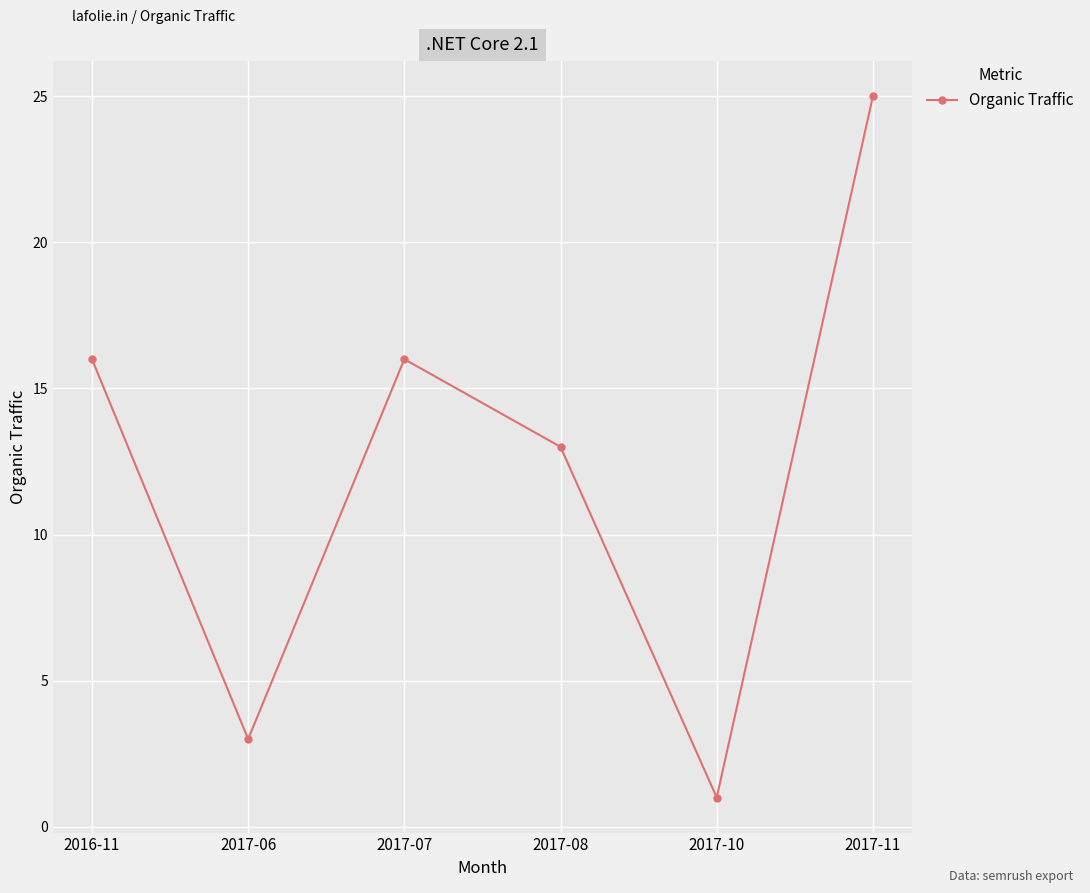

How many points are higher than both their immediate neighbors (excluding endpoints)?

1